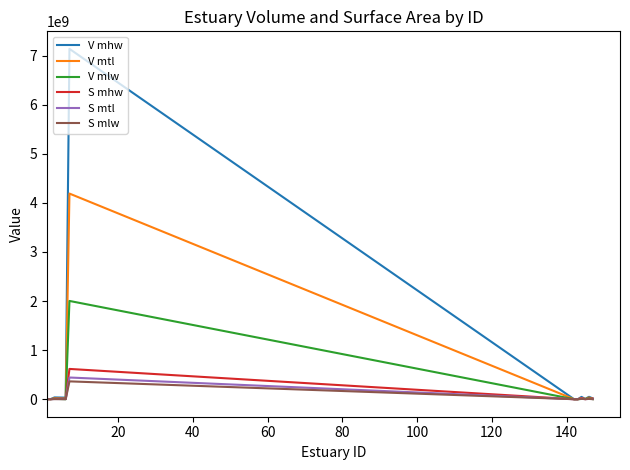

Which series has the largest range (max minus min)?

V mhw